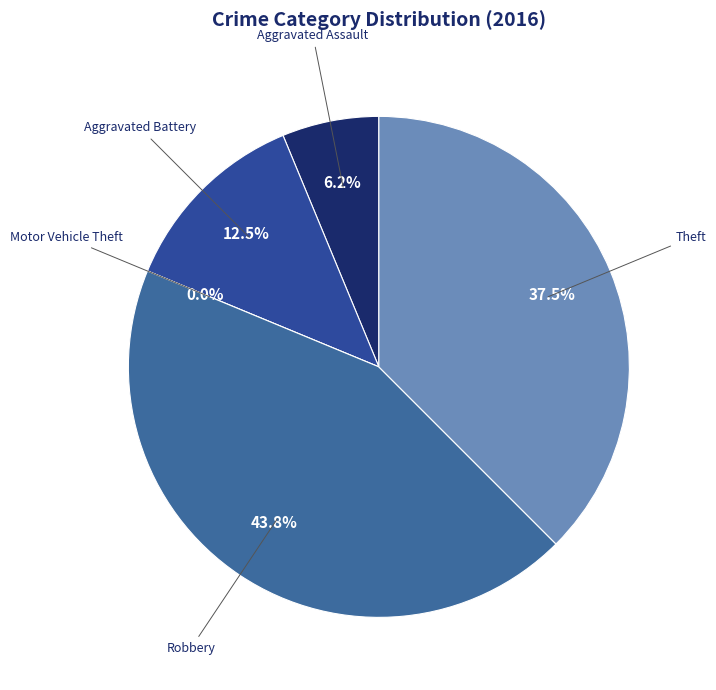

Count the number of slices in the pie.

5